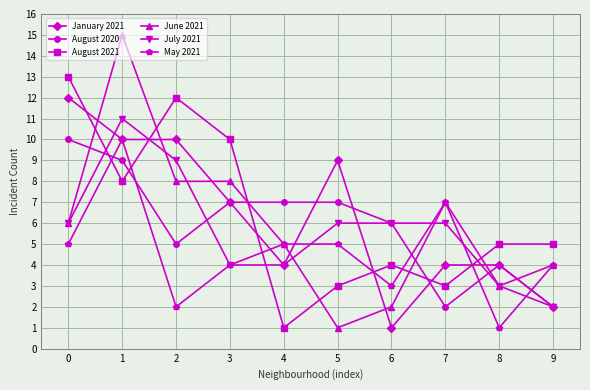

Reading left to right, transcribe all the data shown in this chart.

January 2021: 0=12	1=10	2=10	3=7	4=4	5=9	6=1	7=4	8=4	9=2
August 2020: 0=10	1=9	2=5	3=7	4=7	5=7	6=6	7=2	8=4	9=2
August 2021: 0=13	1=8	2=12	3=10	4=1	5=3	6=4	7=3	8=5	9=5
June 2021: 0=6	1=15	2=8	3=8	4=5	5=1	6=2	7=7	8=3	9=4
July 2021: 0=6	1=11	2=9	3=4	4=4	5=6	6=6	7=6	8=3	9=2
May 2021: 0=5	1=10	2=2	3=4	4=5	5=5	6=3	7=7	8=1	9=4